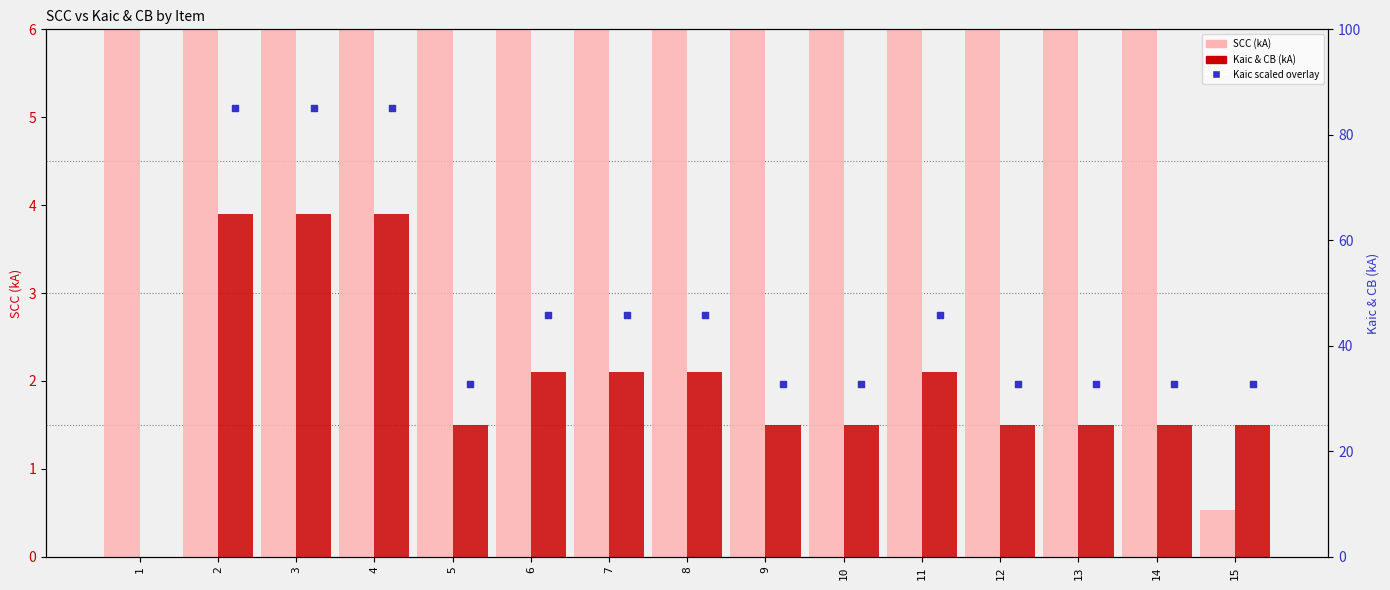

Which series contains the highest Y value?

Kaic & CB (kA)